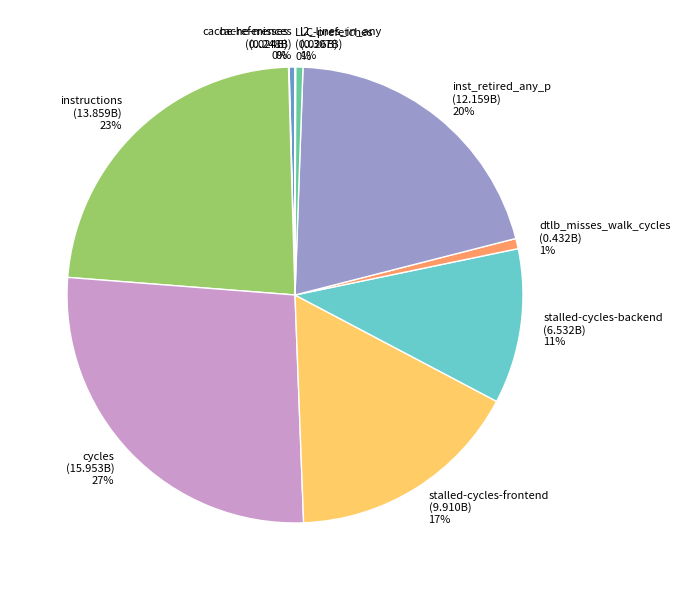

To the nearest percent, what percentage of the pie is inst_retired_any_p?

20%